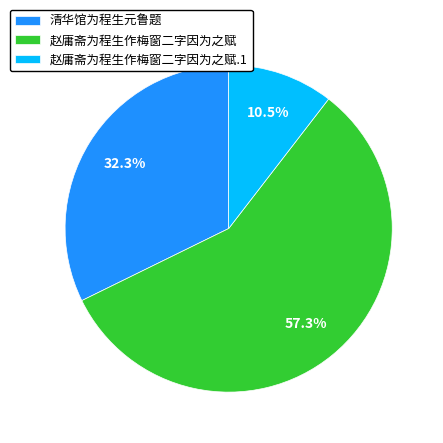

Count the number of slices in the pie.

3